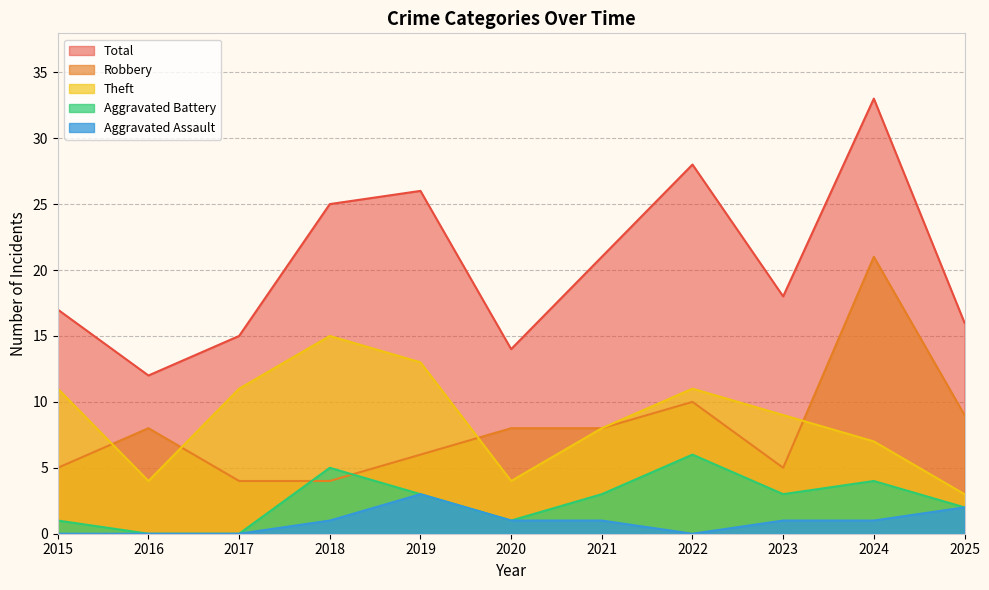

At which label does Robbery first exceed 8?

2022